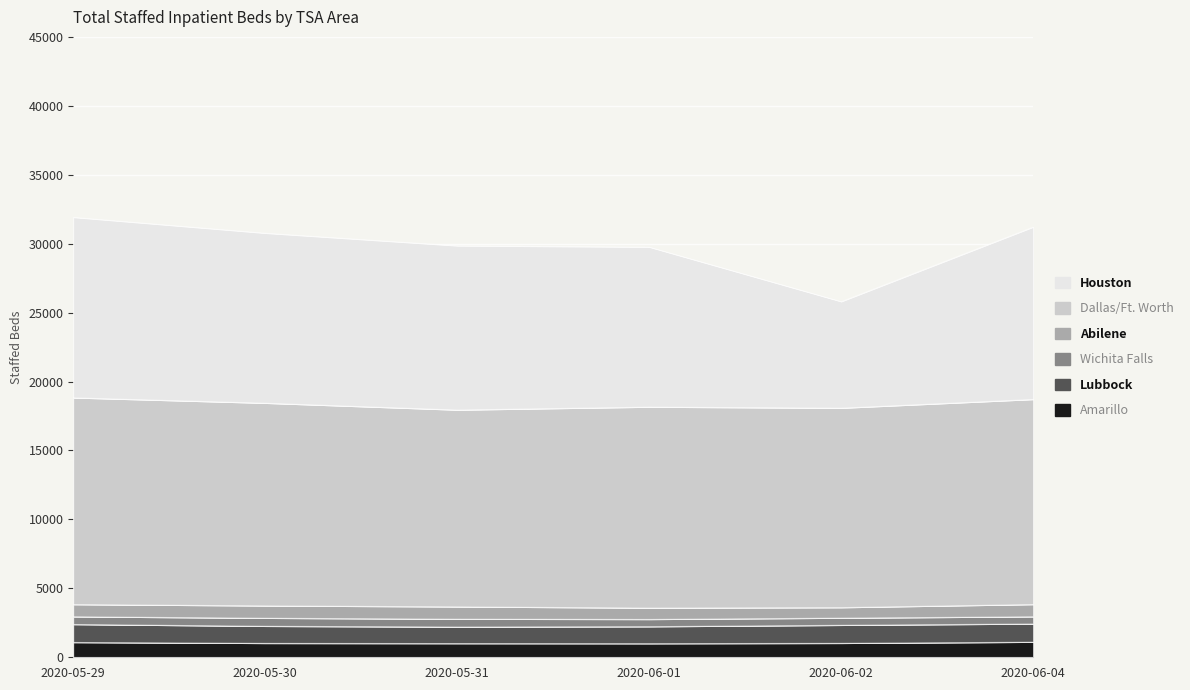

What is the difference between the maximum and second lowest values in the Amarillo series?

98